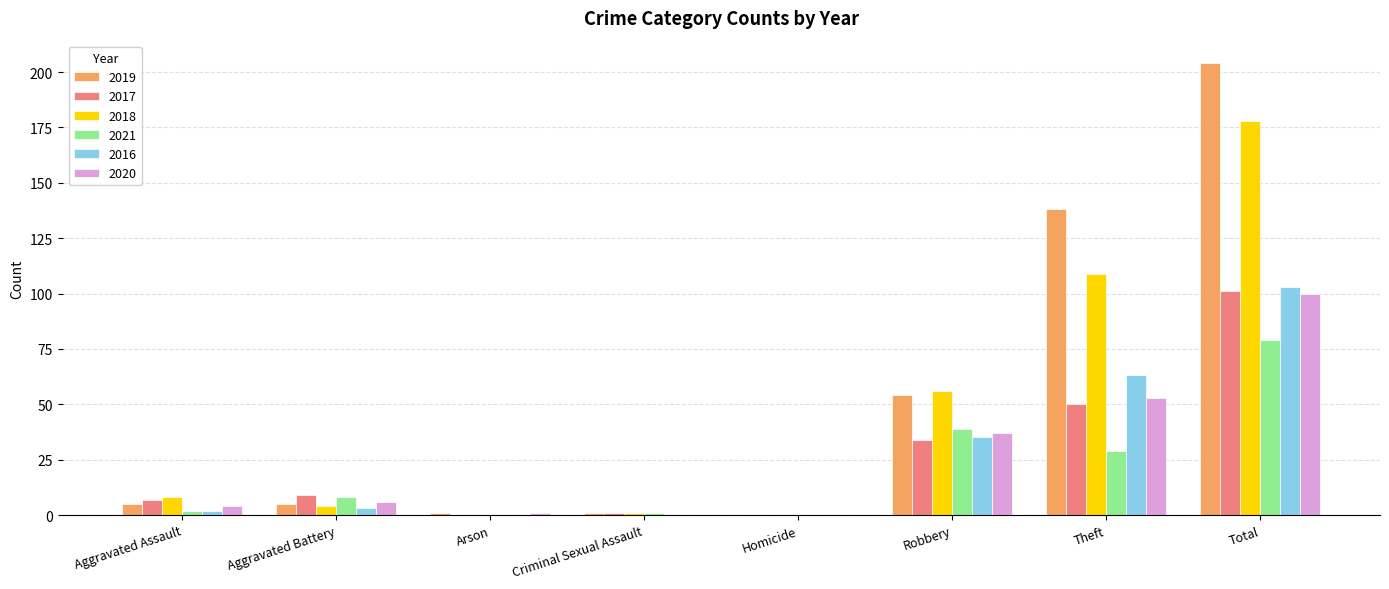

What is the approximate value of 2020 at Aggravated Assault?

4